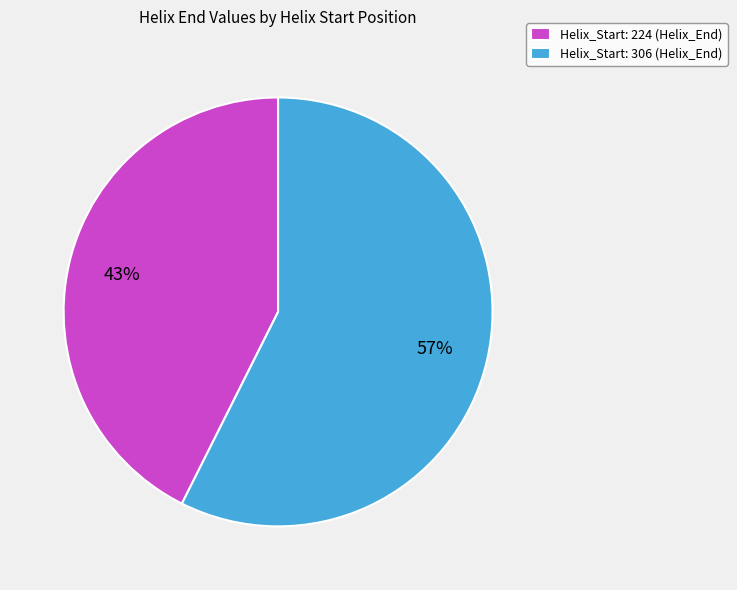

To the nearest percent, what percentage of the pie is Helix_Start: 224?

43%